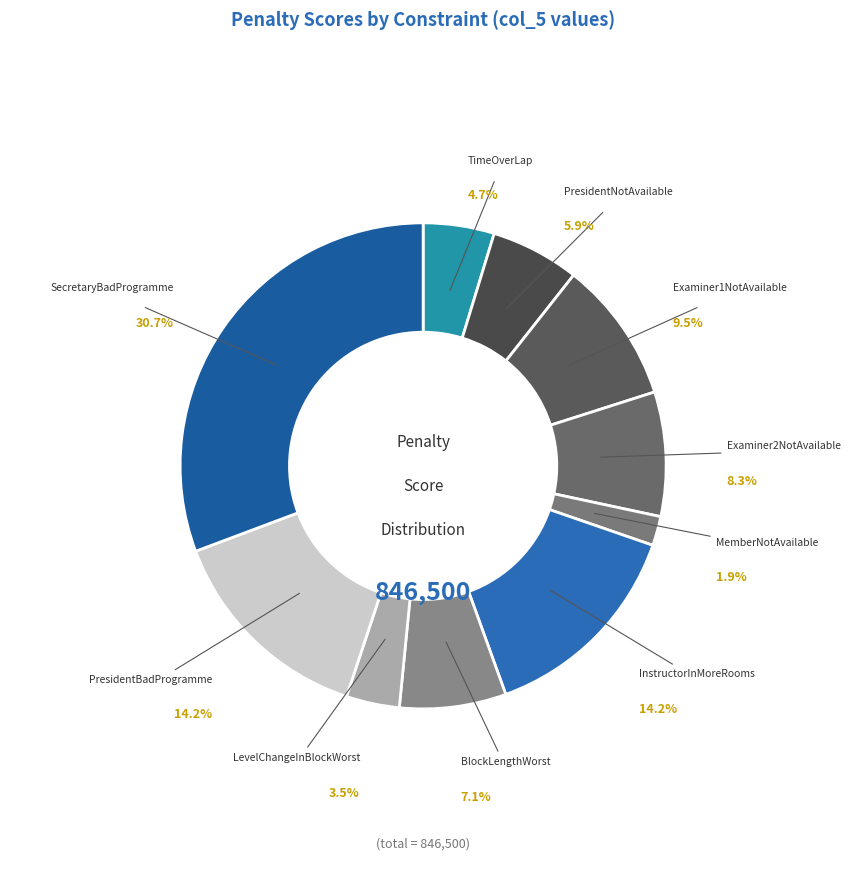

To the nearest percent, what portion does TimeOverLap represent?

5%